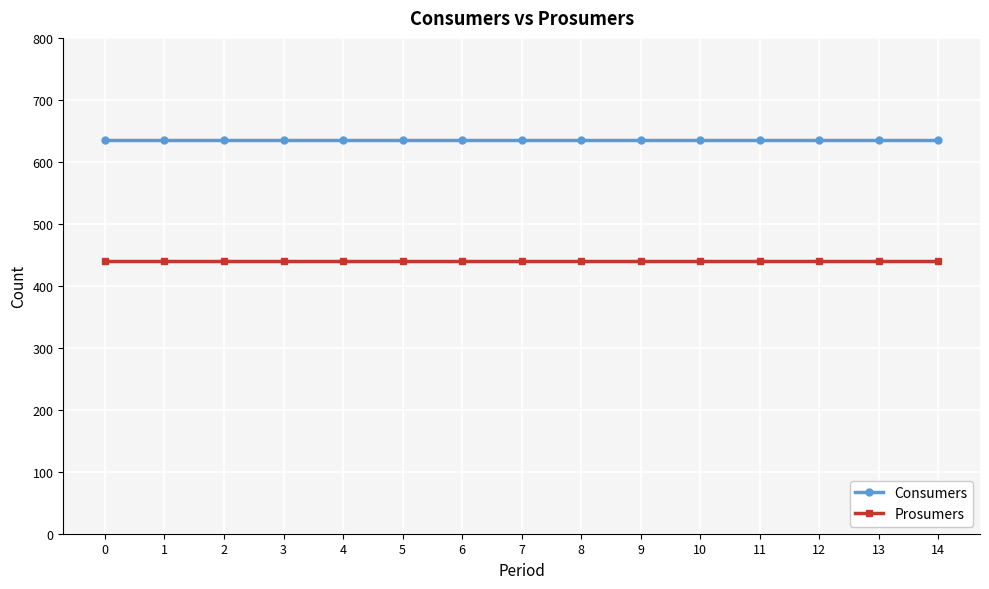

What is the total value across all series at 10?

1075